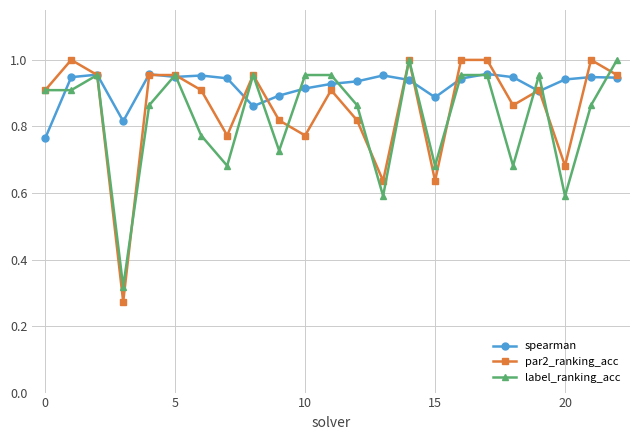

Which series has the largest range (max minus min)?

par2_ranking_acc